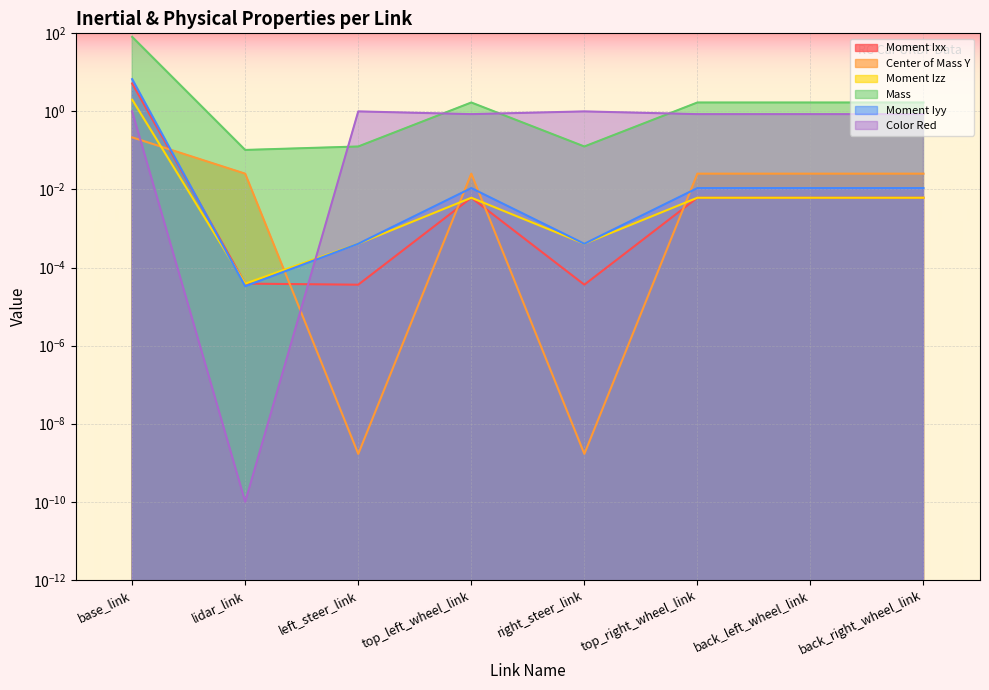

Count the number of categories in the chart.

8